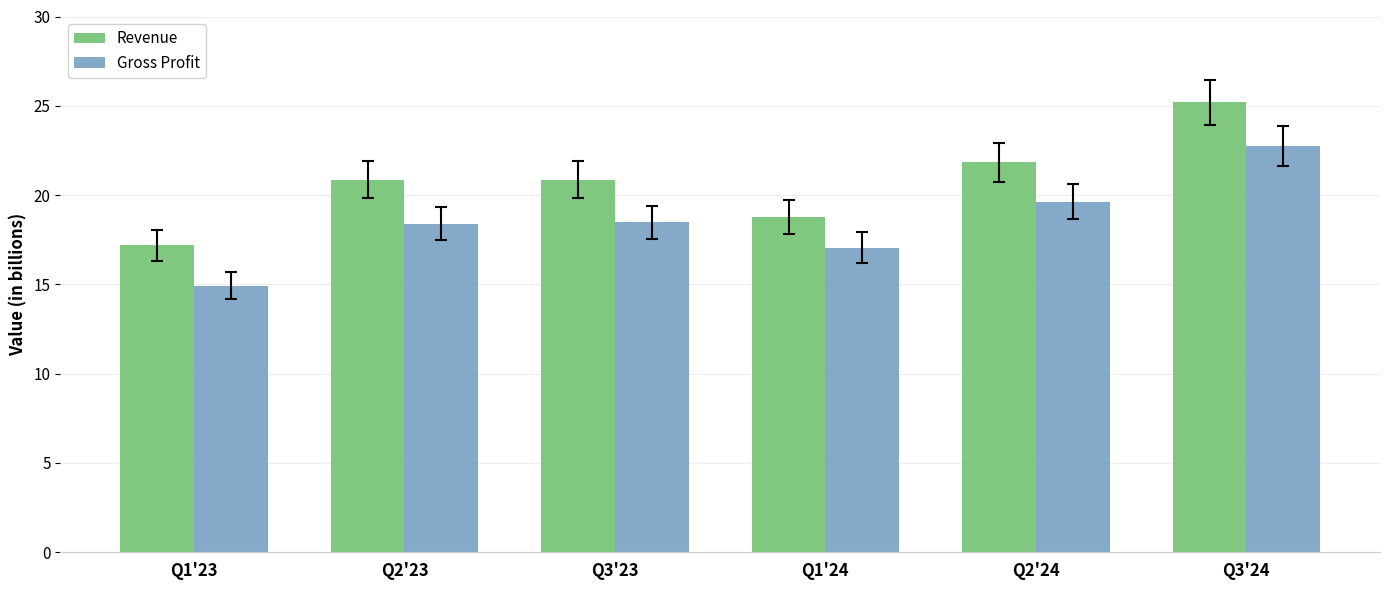

What are all the series names shown in the legend?

Revenue, Gross Profit